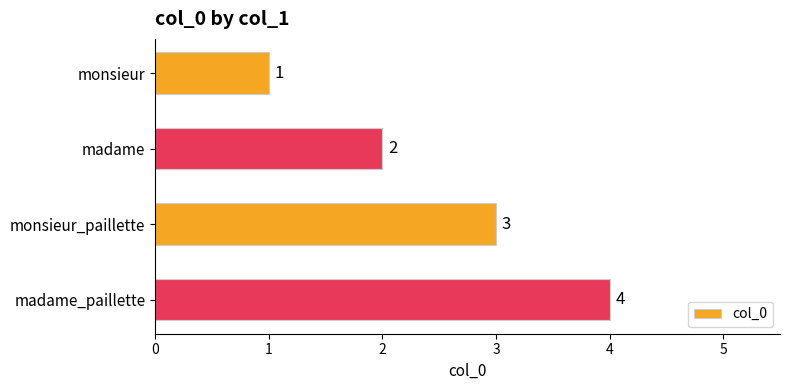

Between monsieur and madame, which is larger?

madame